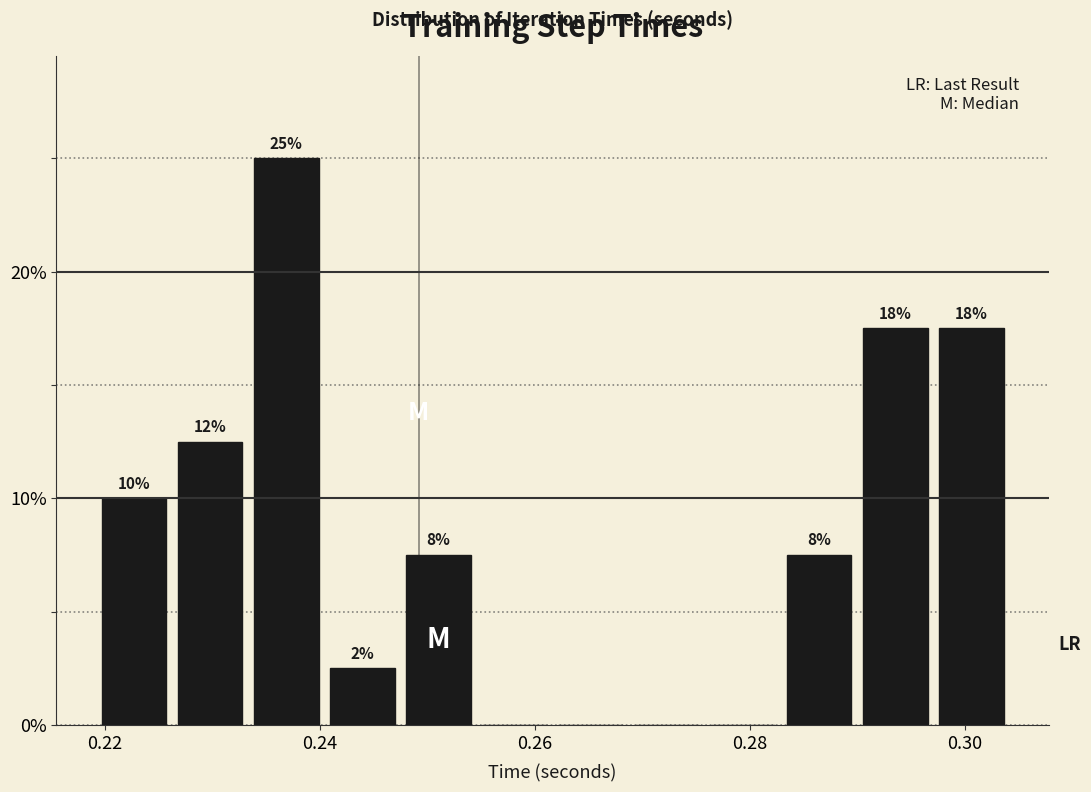

Around what value on the x-axis is the tallest bar? Give the approximate position of its centre, as read against the axis.

0.236